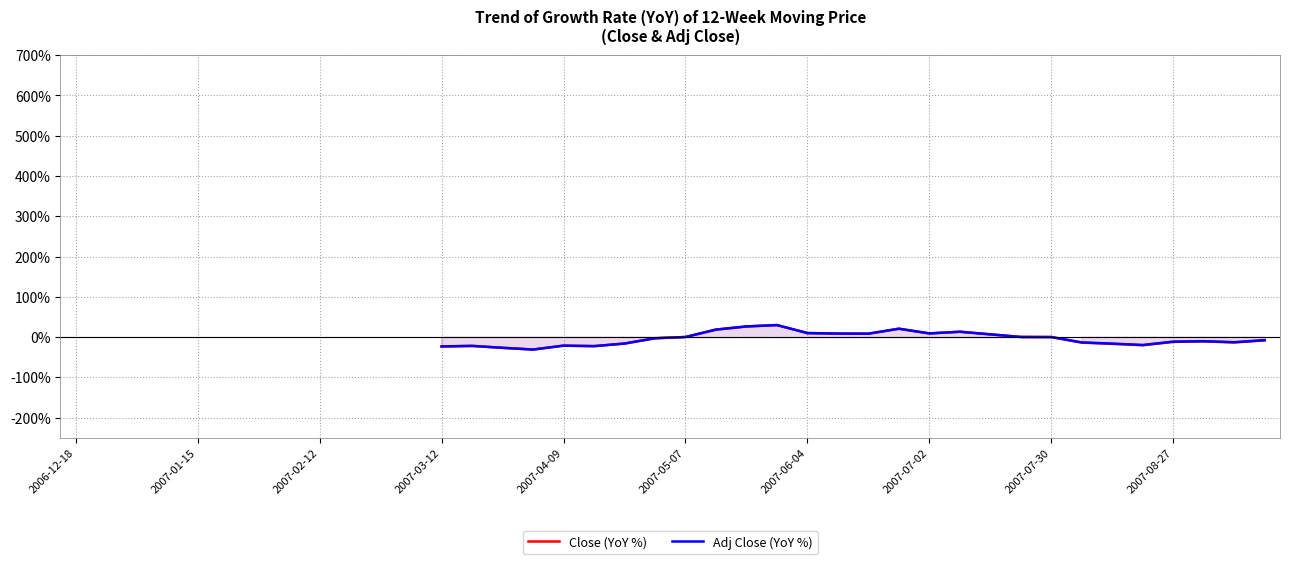

Count the number of categories in the chart.

40